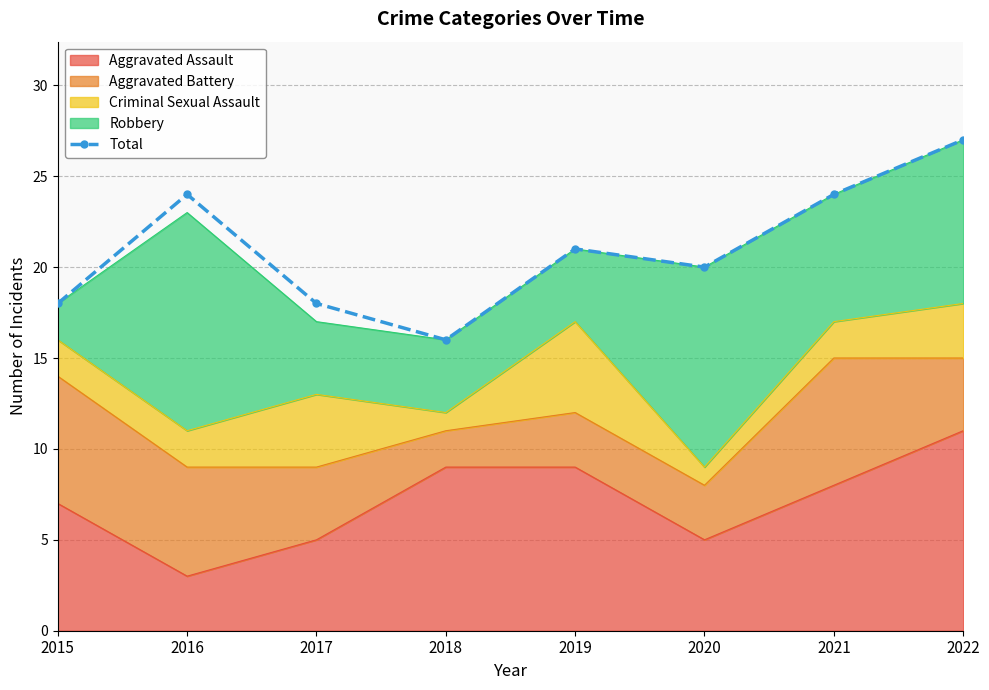

Where is the data nearest to the value 21?

2019